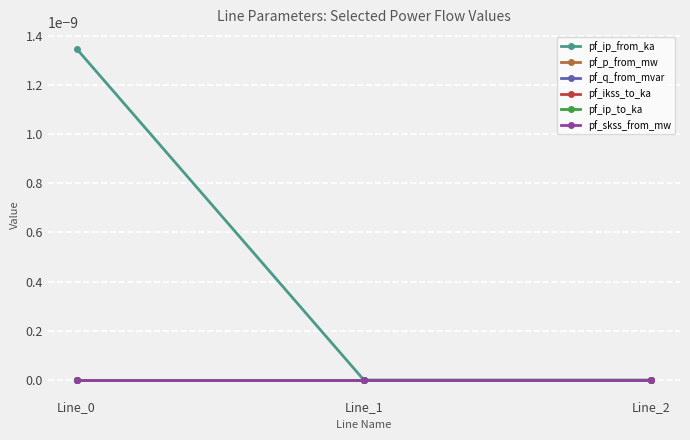

Does the chart have visible grid lines?

Yes